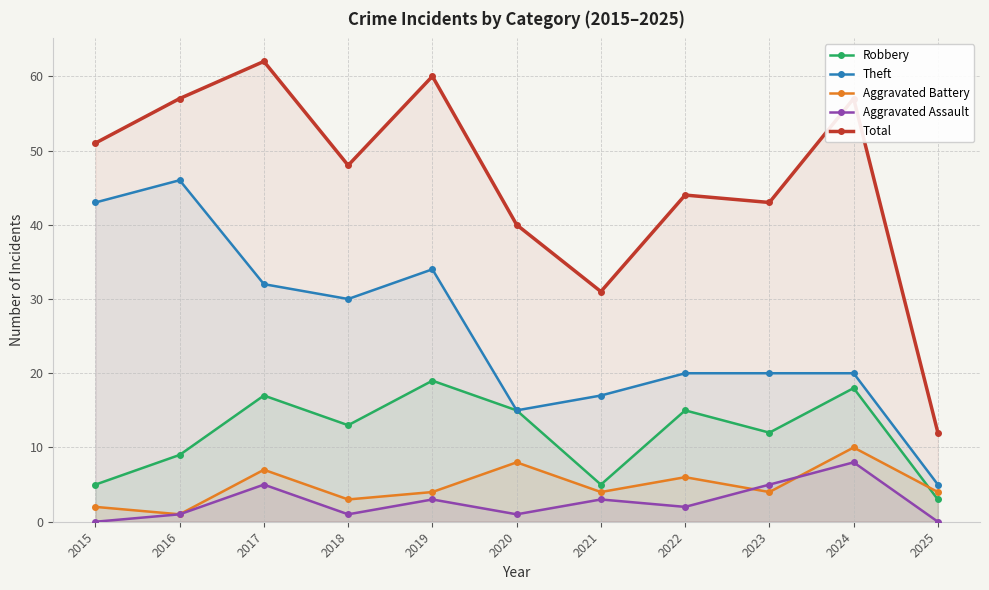

What is the sum of all Theft values?

282